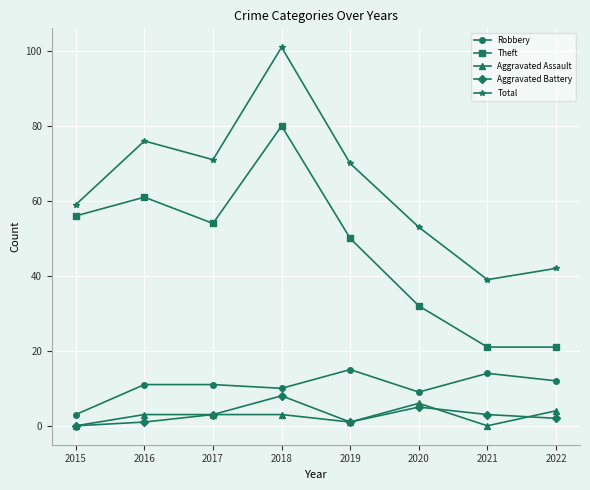

True or false: Robbery and Aggravated Assault intersect in this chart.

False